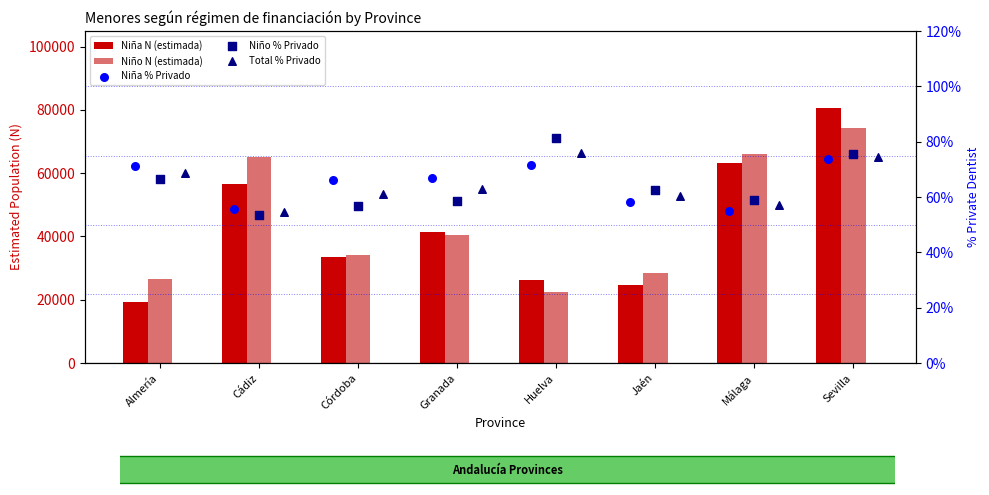

What are all the series names shown in the legend?

Niña N (estimada), Niño N (estimada), Niña % Privado, Niño % Privado, Total % Privado